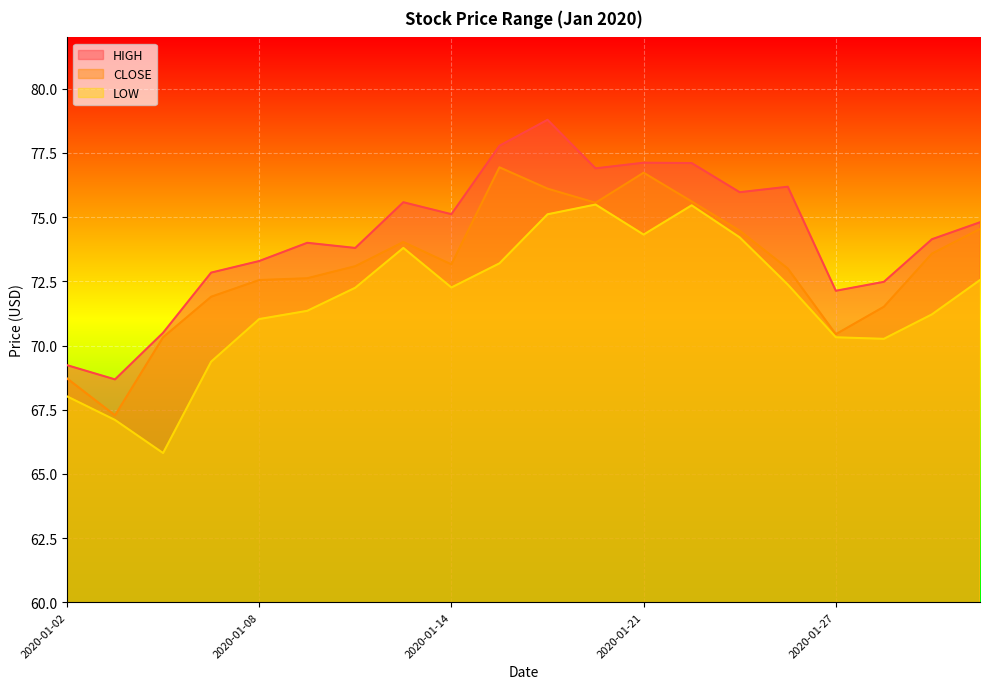

What is the sum of all LOW values?

1435.5